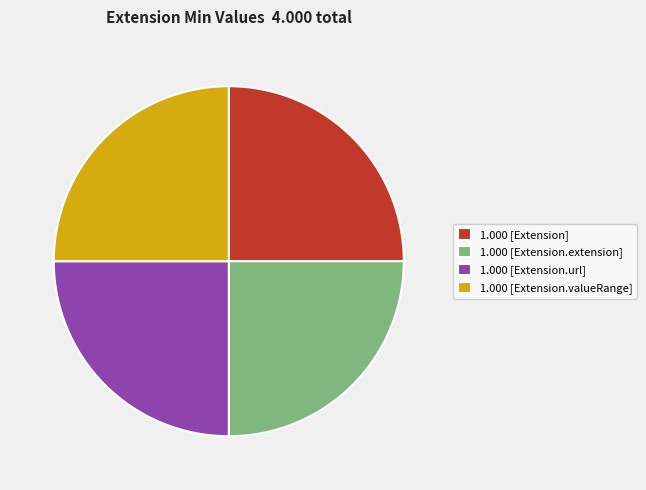

What is the ratio of the value at 1.000 [Extension.valueRange] to the value at 1.000 [Extension.extension]?

1.0